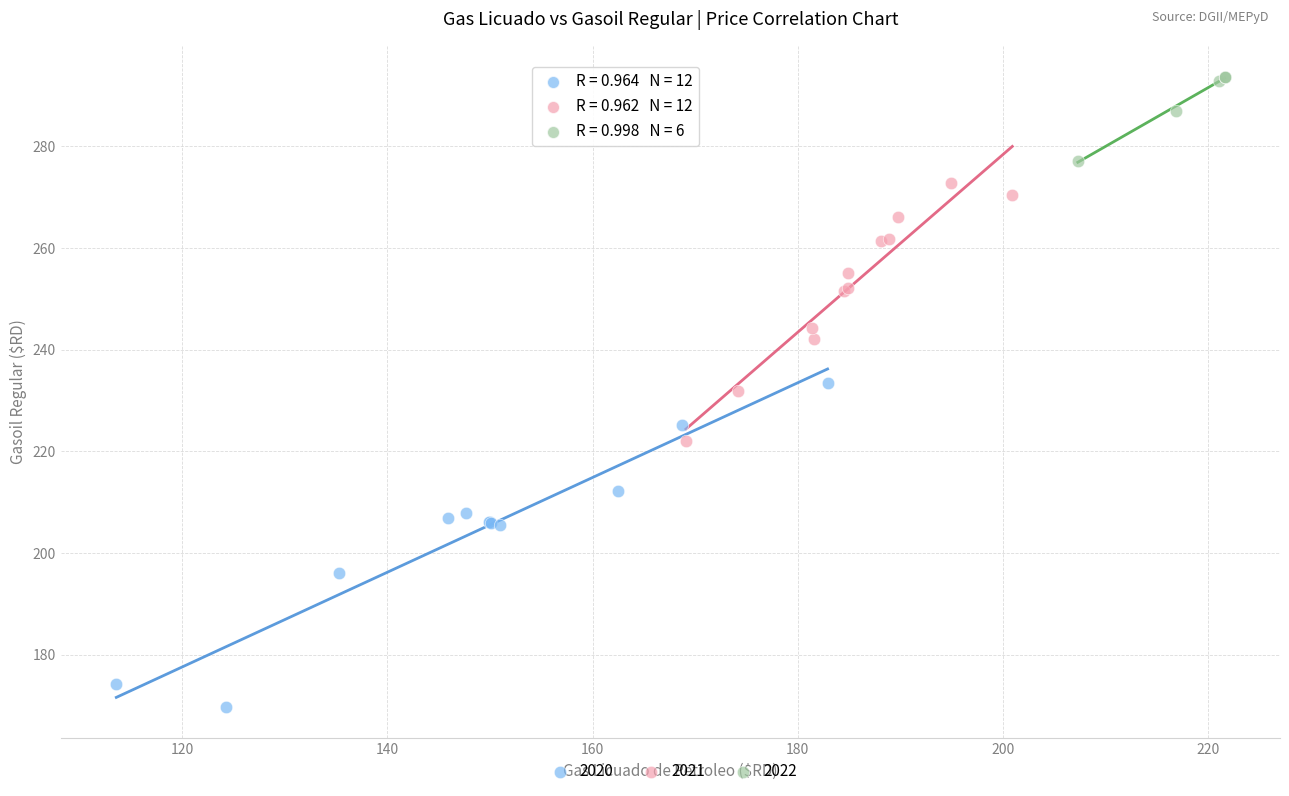

What are all the series names shown in the legend?

2020, 2021, 2022